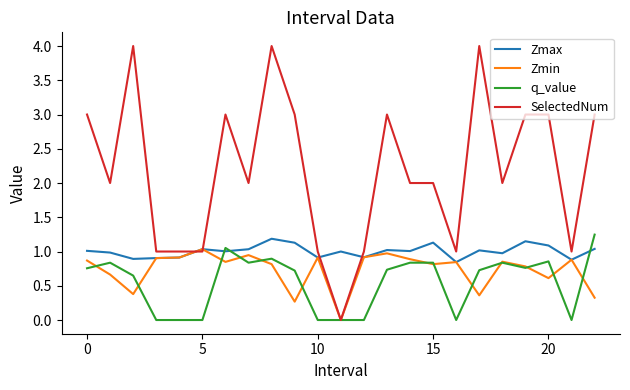

What is the maximum value for Zmin?

1.0